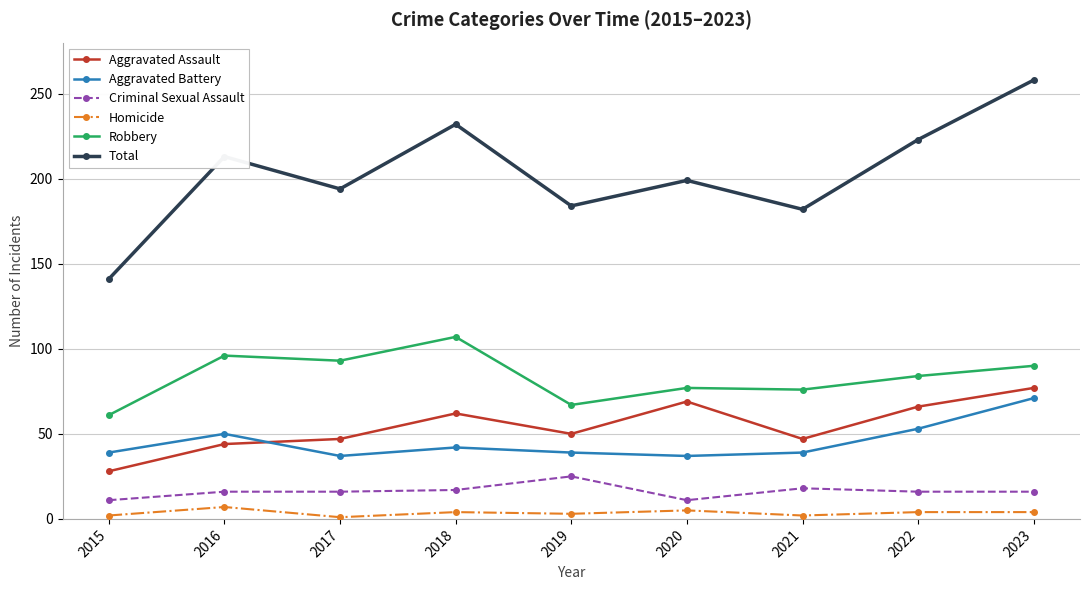

What is the total value across all series at 2017?

388